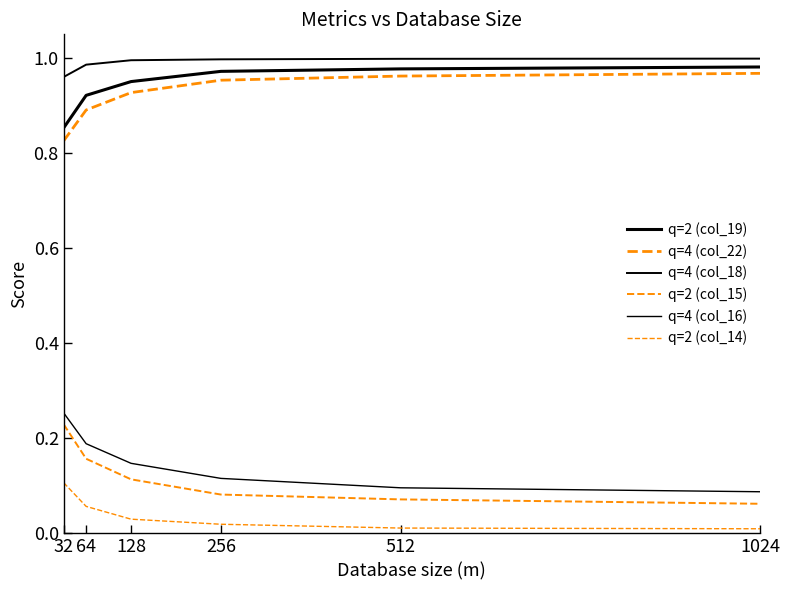

How many lines are shown in the chart?

6